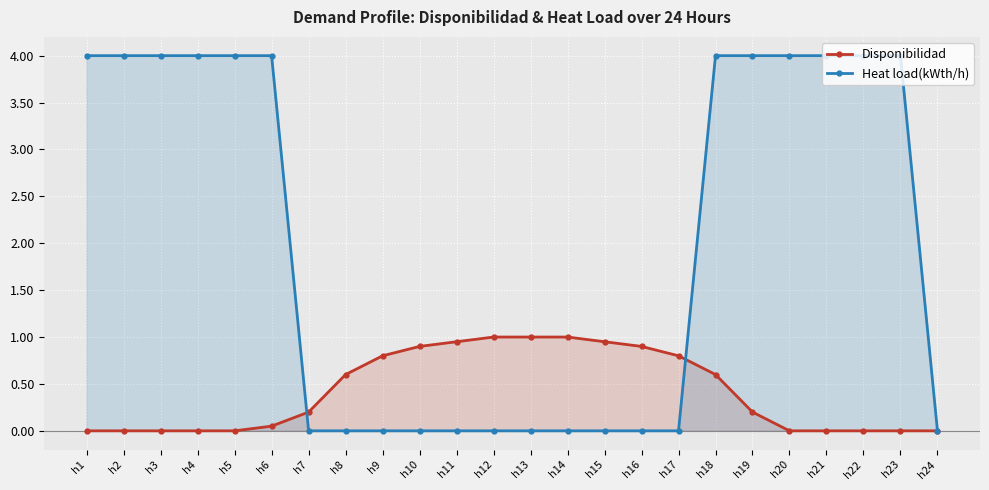

Reading left to right, transcribe all the data shown in this chart.

Disponibilidad: h1=0.0	h2=0.0	h3=0.0	h4=0.0	h5=0.0	h6=0.1	h7=0.2	h8=0.6	h9=0.8	h10=0.9	h11=0.9	h12=1.0	h13=1.0	h14=1.0	h15=0.9	h16=0.9	h17=0.8	h18=0.6	h19=0.2	h20=0.0	h21=0.0	h22=0.0	h23=0.0	h24=0.0
Heat load(kWth/h): h1=4.0	h2=4.0	h3=4.0	h4=4.0	h5=4.0	h6=4.0	h7=0.0	h8=0.0	h9=0.0	h10=0.0	h11=0.0	h12=0.0	h13=0.0	h14=0.0	h15=0.0	h16=0.0	h17=0.0	h18=4.0	h19=4.0	h20=4.0	h21=4.0	h22=4.0	h23=4.0	h24=0.0